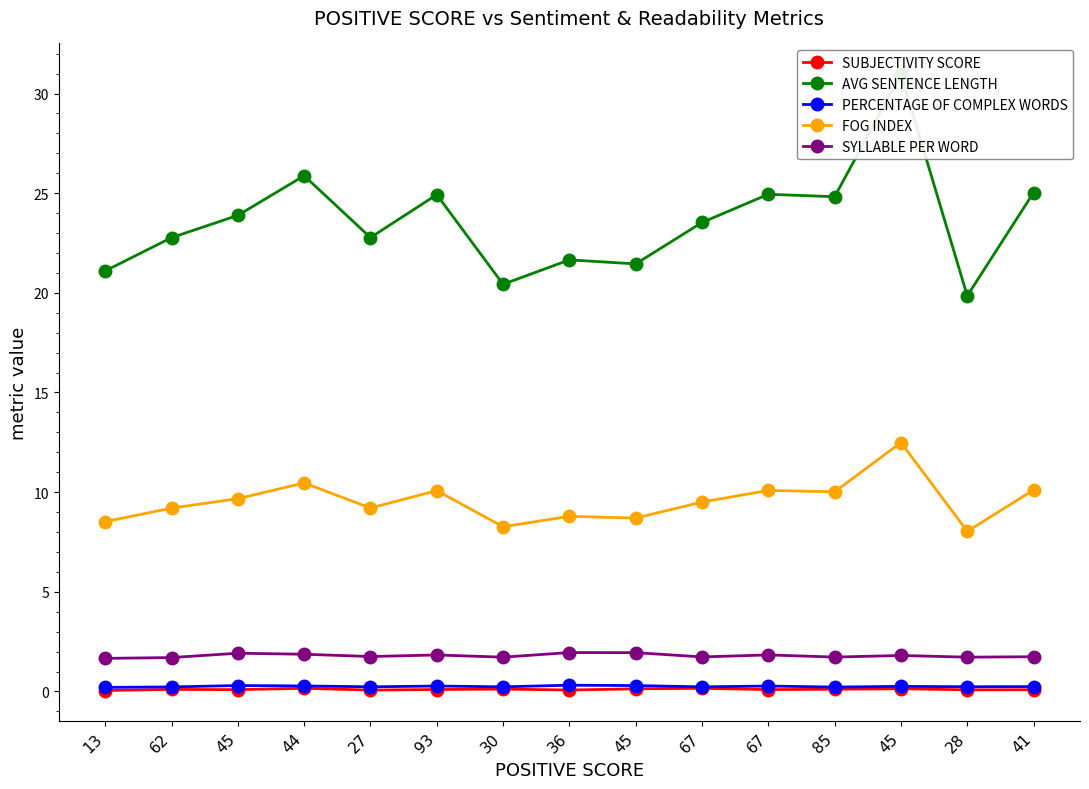

At 67, list the series in order from smallest to largest.

SUBJECTIVITY SCORE, PERCENTAGE OF COMPLEX WORDS, SYLLABLE PER WORD, FOG INDEX, AVG SENTENCE LENGTH